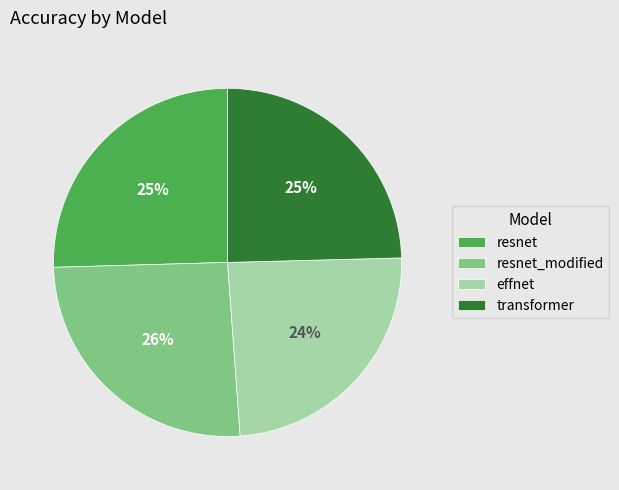

Between resnet_modified and transformer, which is larger?

resnet_modified